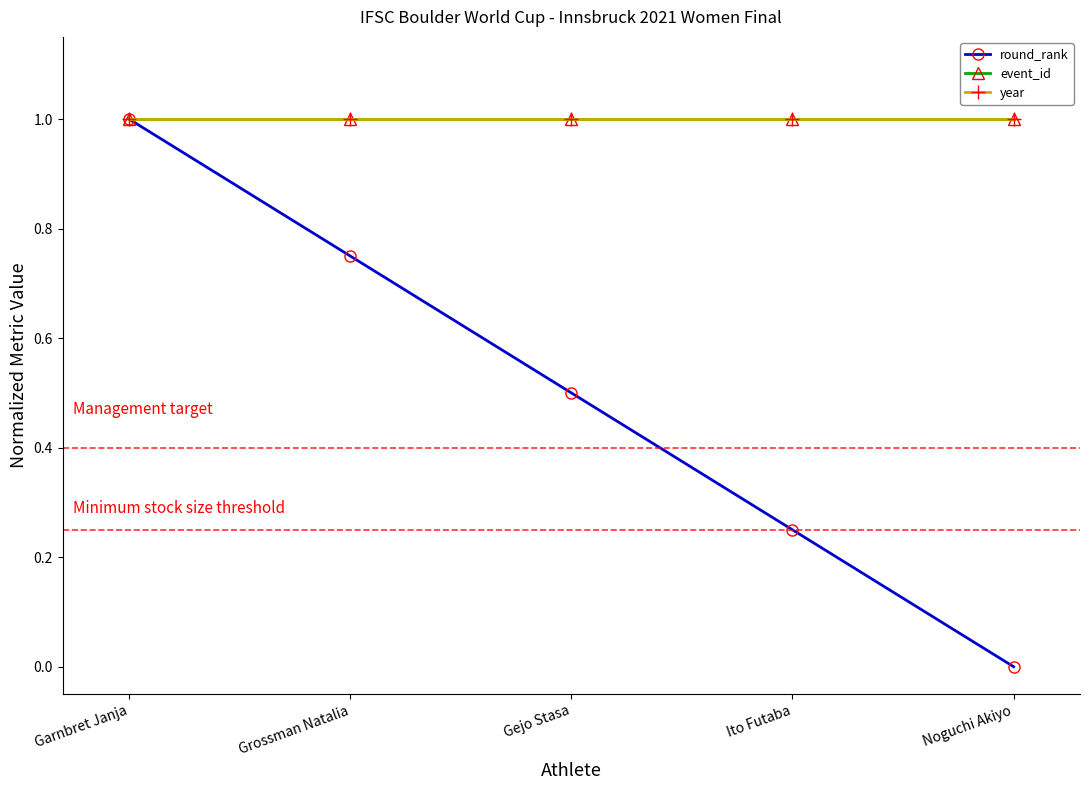

Is this an area chart (filled region under the line)?

No